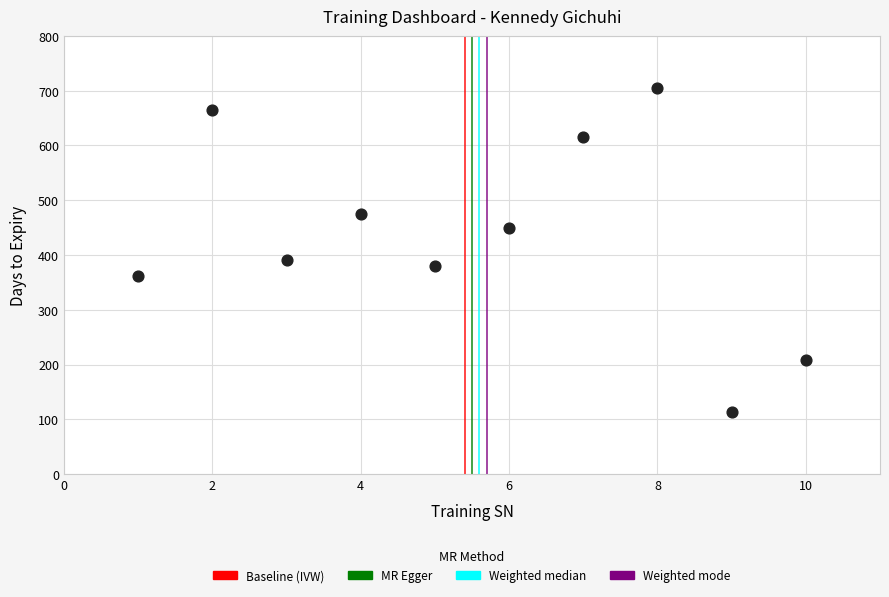

What Y value in the scatter plot is closest to 408?

391